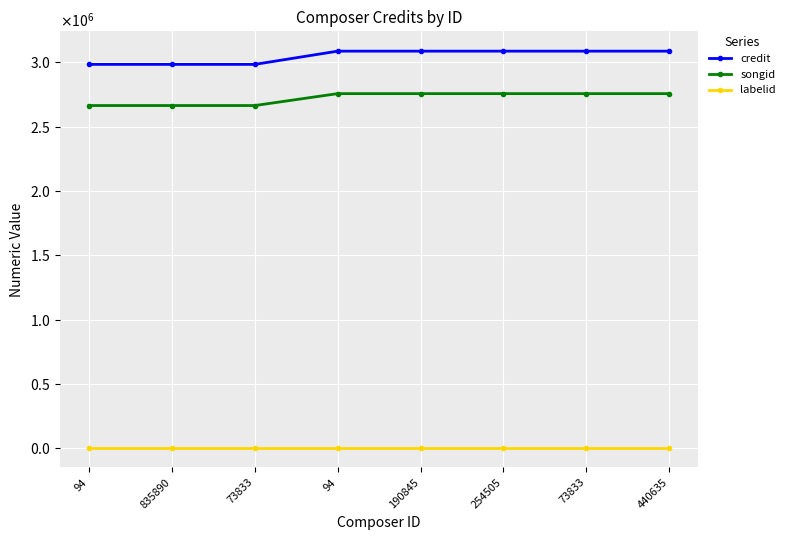

Is this an area chart (filled region under the line)?

No